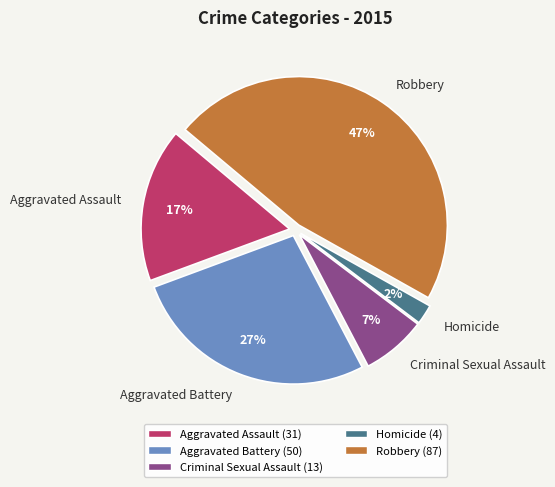

True or false: Aggravated Assault accounts for 17% of the total.

True